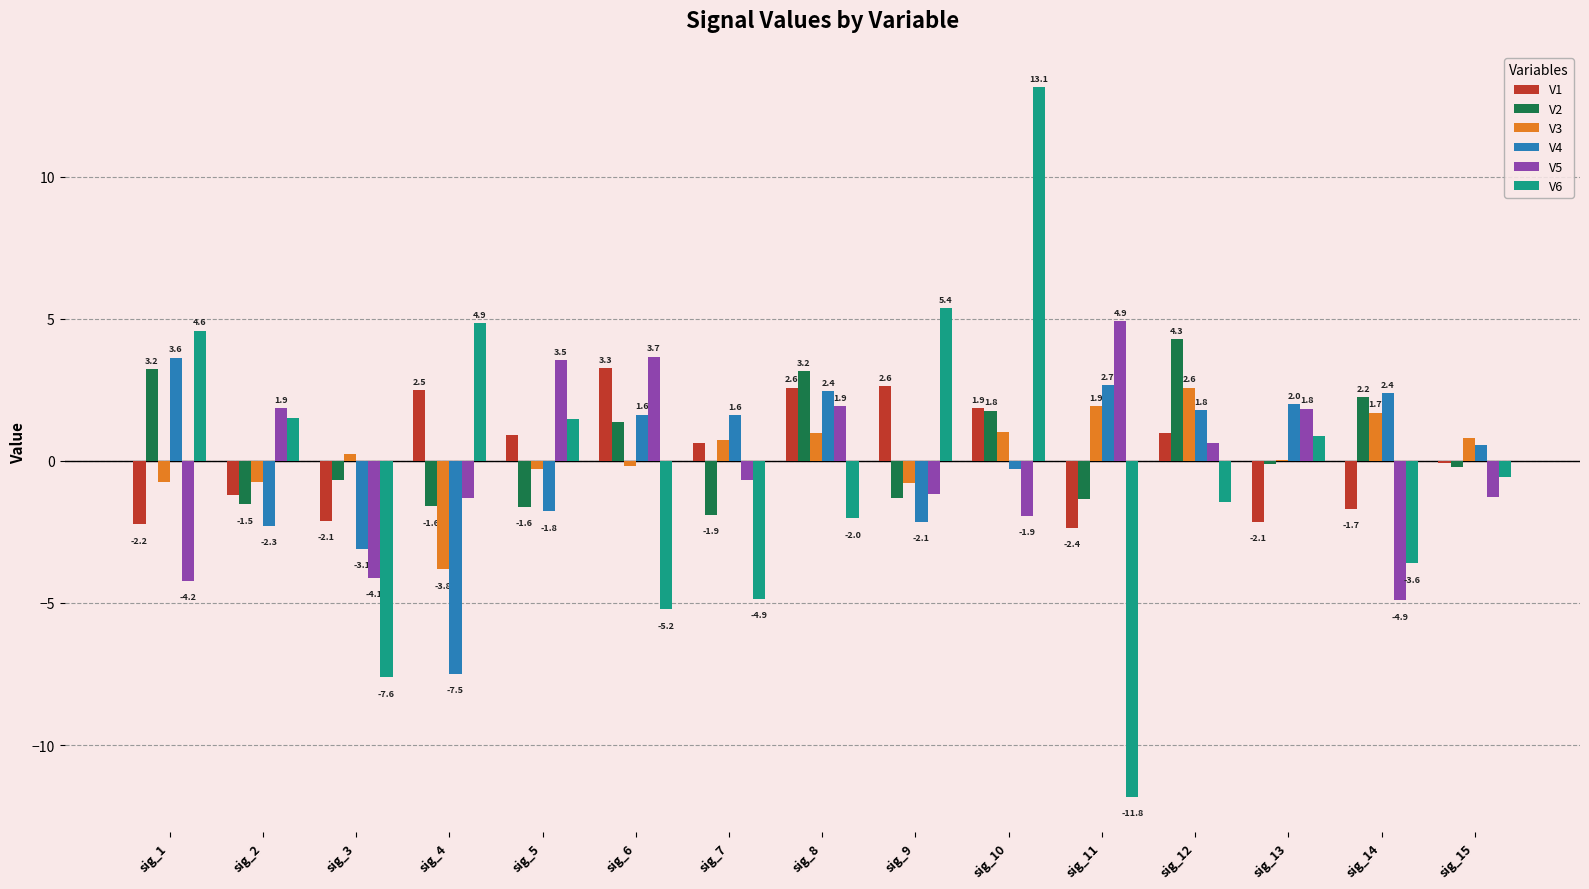

Is the value of V2 at sig_11 greater than the value of V3 at sig_5?

No